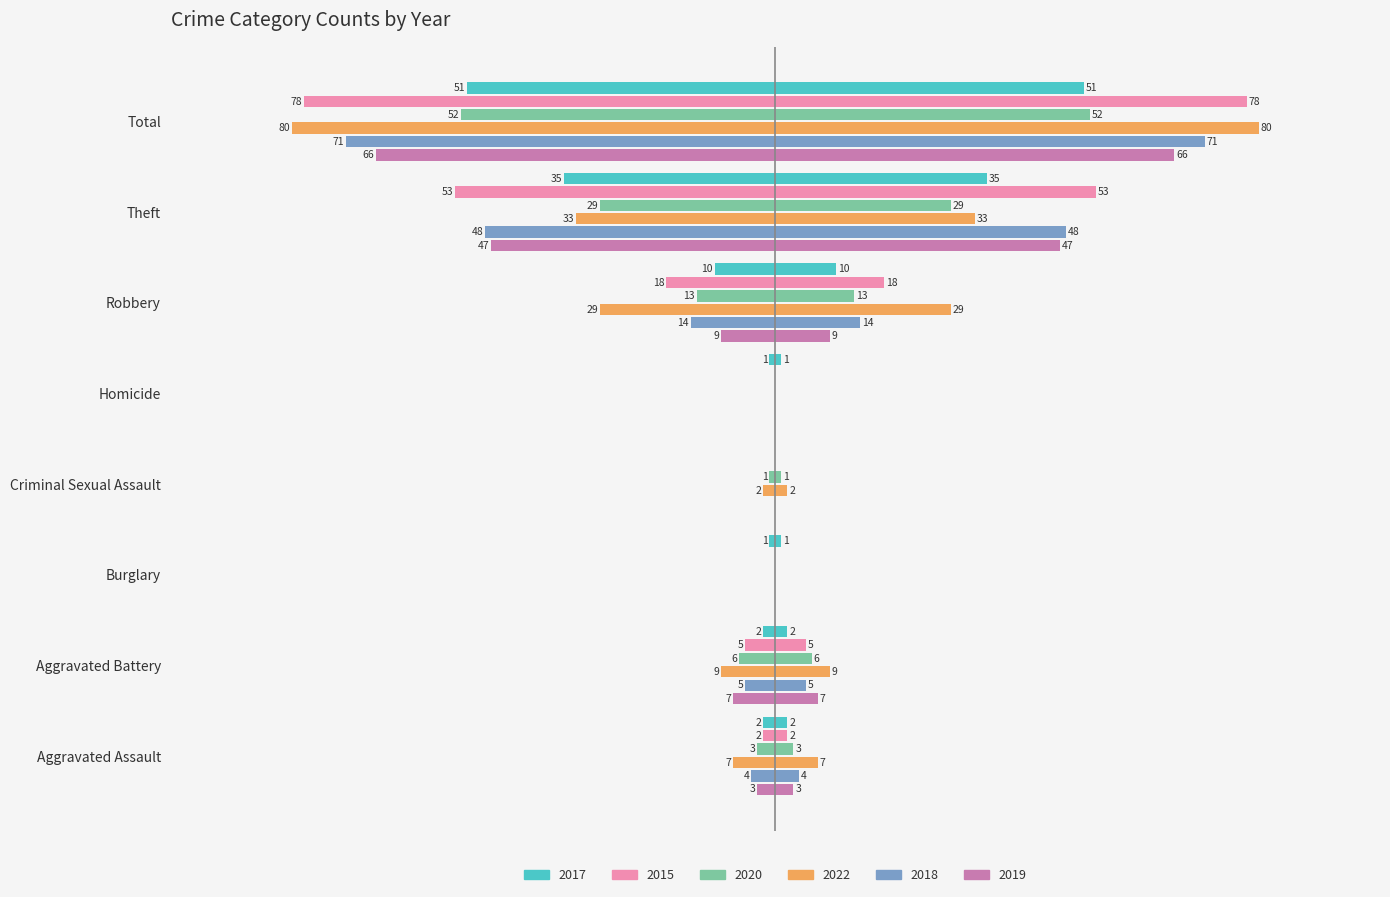

Which series has the widest spread of values?

2022